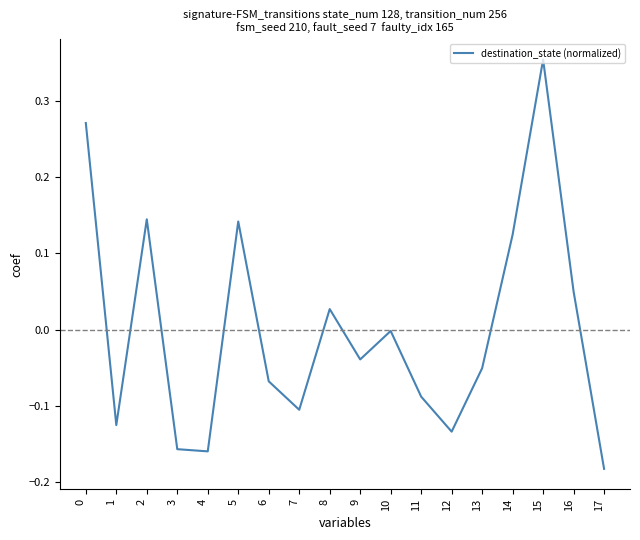

What is the sum of the values at 3 and 7?

-0.3